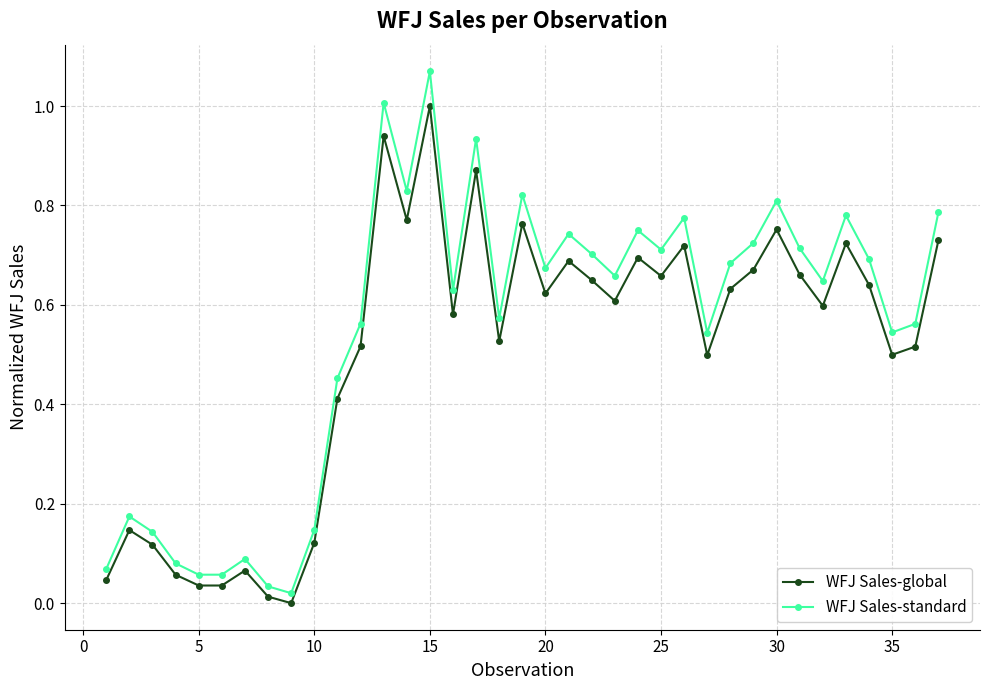

What is the value of the WFJ Sales-global point at the 11th from the left?

0.4